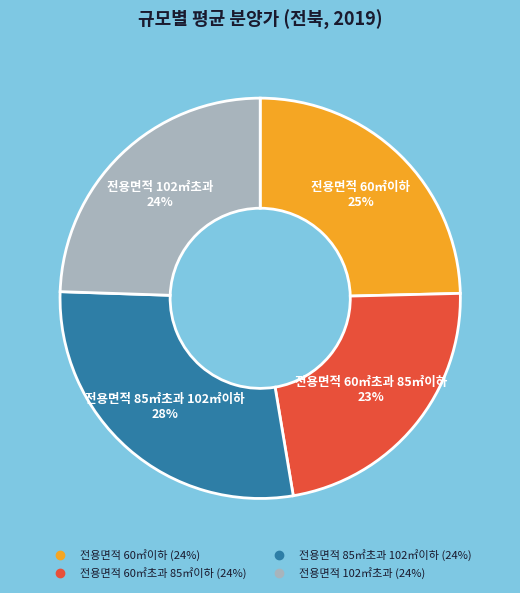

Count the number of slices in the pie.

4